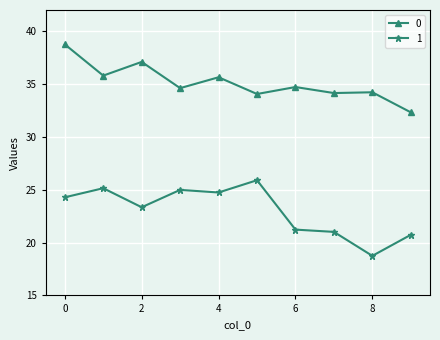

Rank the series by their average value, from lowest to highest.

1, 0